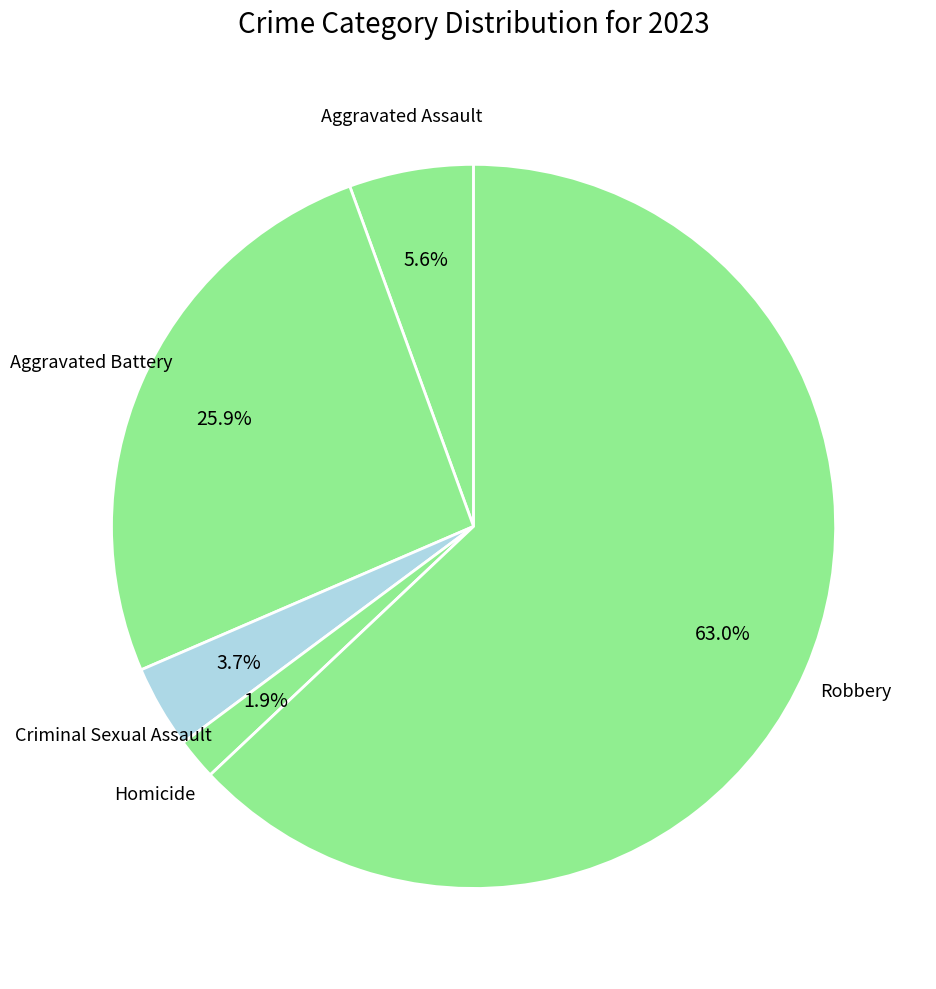

Which category has the biggest portion of the pie?

Robbery